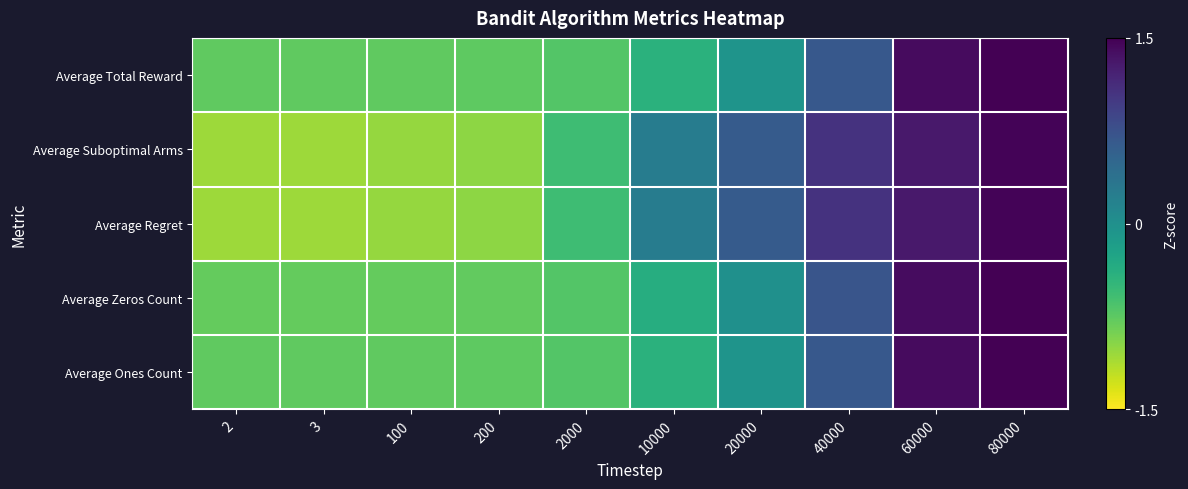

Reading left to right, list all the values displayed in this chart.

Average Total Reward: 2=-0.8	3=-0.8	100=-0.8	200=-0.8	2000=-0.7	10000=-0.4	20000=-0.0	40000=0.7	60000=1.4	80000=2.1
Average Suboptimal Arms: 2=-1.1	3=-1.1	100=-1.0	200=-1.0	2000=-0.6	10000=0.2	20000=0.6	40000=1.1	60000=1.3	80000=1.5
Average Regret: 2=-1.1	3=-1.1	100=-1.0	200=-1.0	2000=-0.6	10000=0.2	20000=0.6	40000=1.1	60000=1.3	80000=1.5
Average Zeros Count: 2=-0.8	3=-0.8	100=-0.8	200=-0.8	2000=-0.7	10000=-0.4	20000=-0.0	40000=0.7	60000=1.4	80000=2.1
Average Ones Count: 2=-0.8	3=-0.8	100=-0.8	200=-0.8	2000=-0.7	10000=-0.4	20000=-0.0	40000=0.7	60000=1.4	80000=2.1